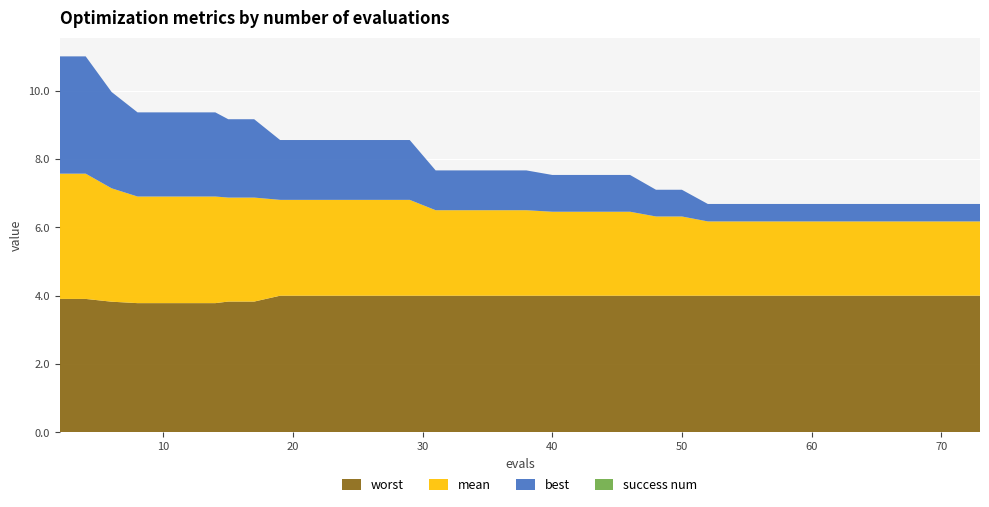

Reading left to right, list all the values displayed in this chart.

mean: 3.7	3.7	3.3	3.1	3.1	3.1	3.1	3.0	3.0	2.8	2.8	2.8	2.8	2.8	2.8	2.5	2.5	2.5	2.5	2.5	2.5	2.5	2.5	2.5	2.3	2.3	2.2	2.2	2.2	2.2	2.2	2.2	2.2	2.2	2.2	2.2	2.2	2.2	2.2	2.2
best: 3.4	3.4	2.8	2.5	2.5	2.5	2.5	2.3	2.3	1.8	1.8	1.8	1.8	1.8	1.8	1.2	1.2	1.2	1.2	1.2	1.1	1.1	1.1	1.1	0.8	0.8	0.5	0.5	0.5	0.5	0.5	0.5	0.5	0.5	0.5	0.5	0.5	0.5	0.5	0.5
worst: 3.9	3.9	3.8	3.8	3.8	3.8	3.8	3.8	3.8	4.0	4.0	4.0	4.0	4.0	4.0	4.0	4.0	4.0	4.0	4.0	4.0	4.0	4.0	4.0	4.0	4.0	4.0	4.0	4.0	4.0	4.0	4.0	4.0	4.0	4.0	4.0	4.0	4.0	4.0	4.0
success num: 0.0	0.0	0.0	0.0	0.0	0.0	0.0	0.0	0.0	0.0	0.0	0.0	0.0	0.0	0.0	0.0	0.0	0.0	0.0	0.0	0.0	0.0	0.0	0.0	0.0	0.0	0.0	0.0	0.0	0.0	0.0	0.0	0.0	0.0	0.0	0.0	0.0	0.0	0.0	0.0